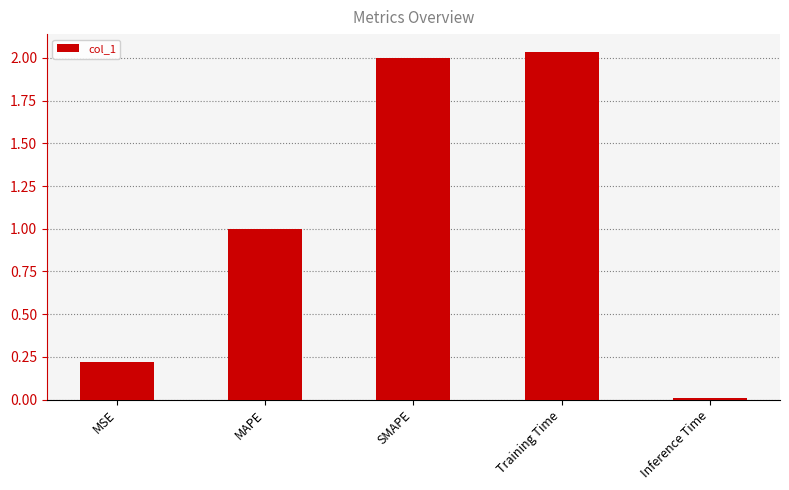

List the labels in order of value, largest first.

Training Time, SMAPE, MAPE, MSE, Inference Time